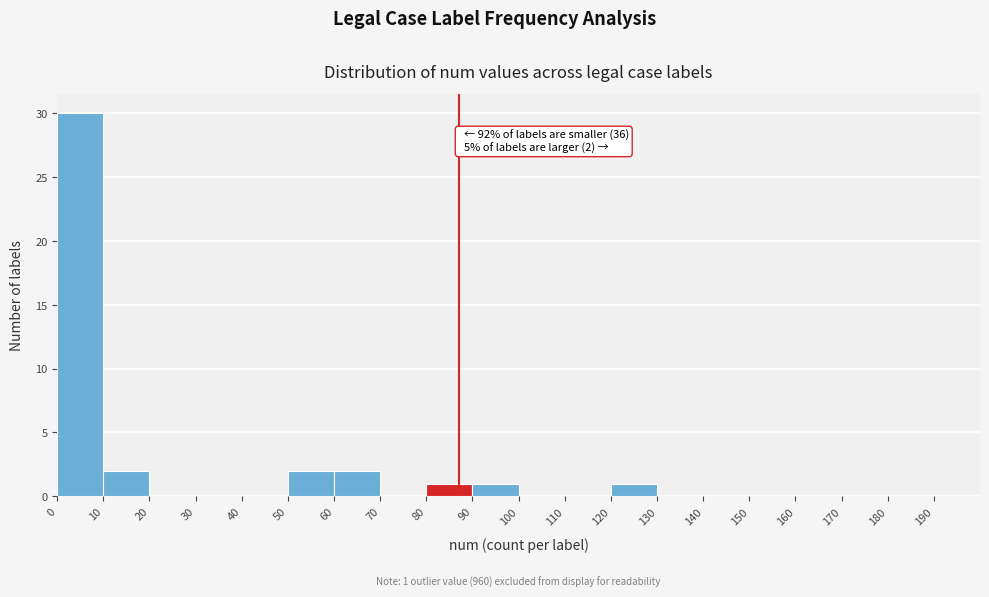

Which range on the x-axis has the tallest bar?

0 to 10